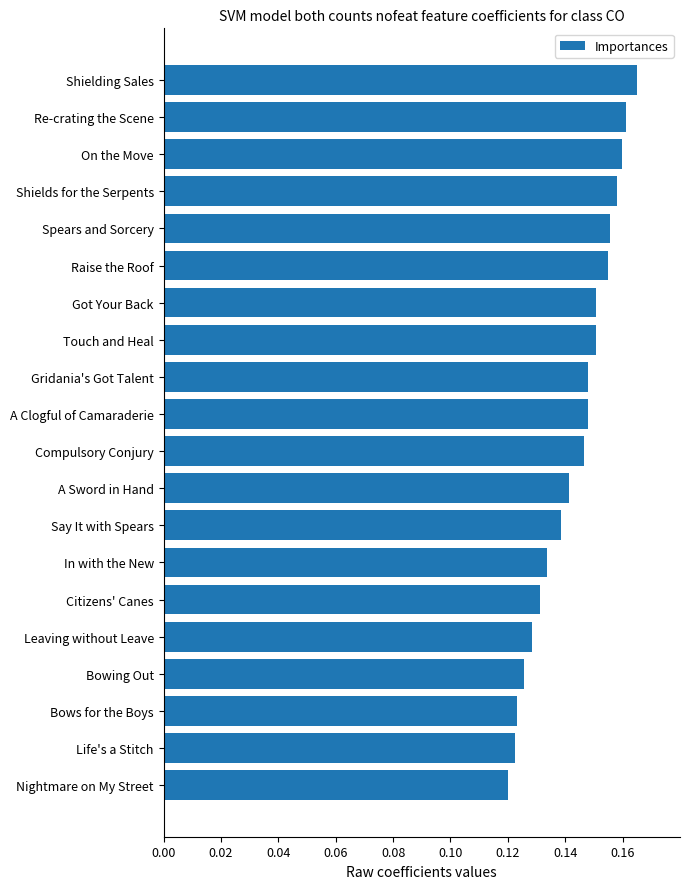

The value at Shielding Sales is 0.3. True or false?

False